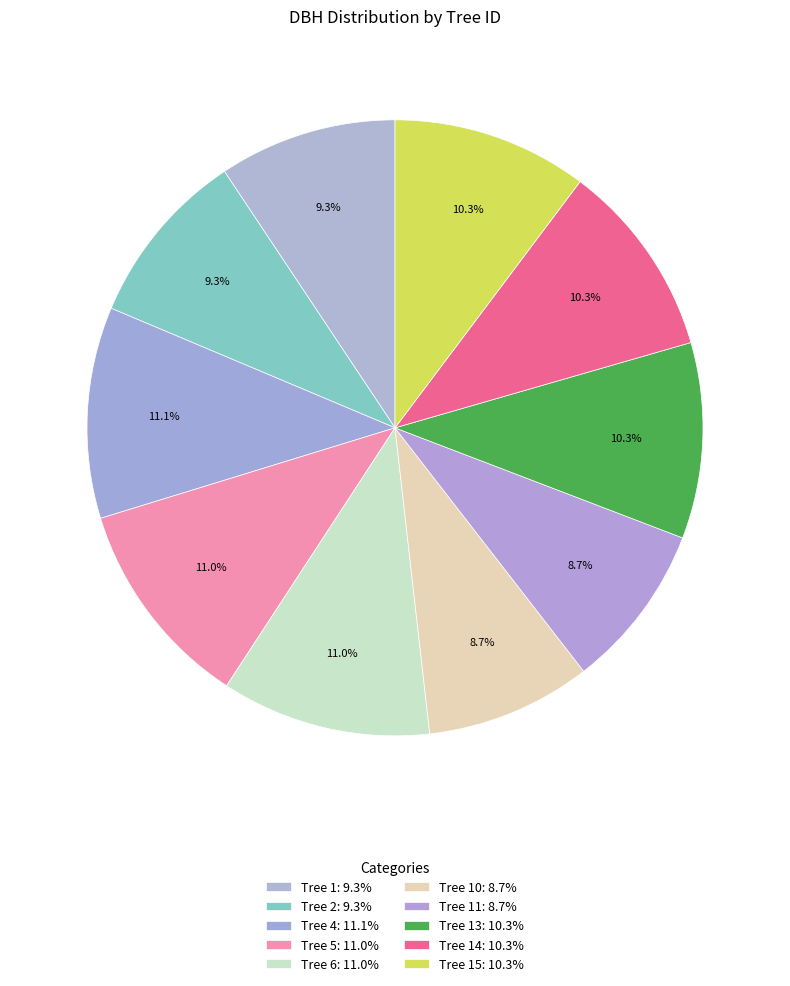

Count the number of slices in the pie.

10